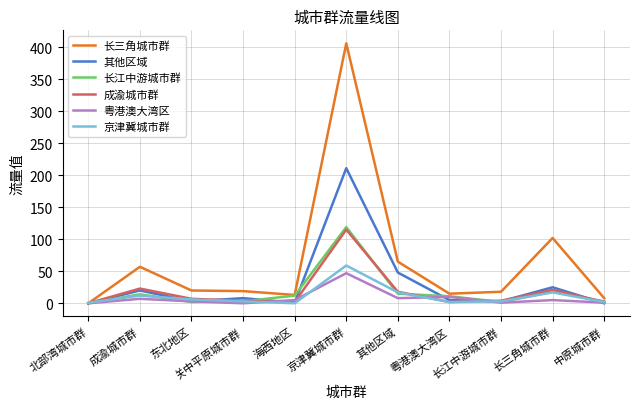

What is the greatest value displayed?

406